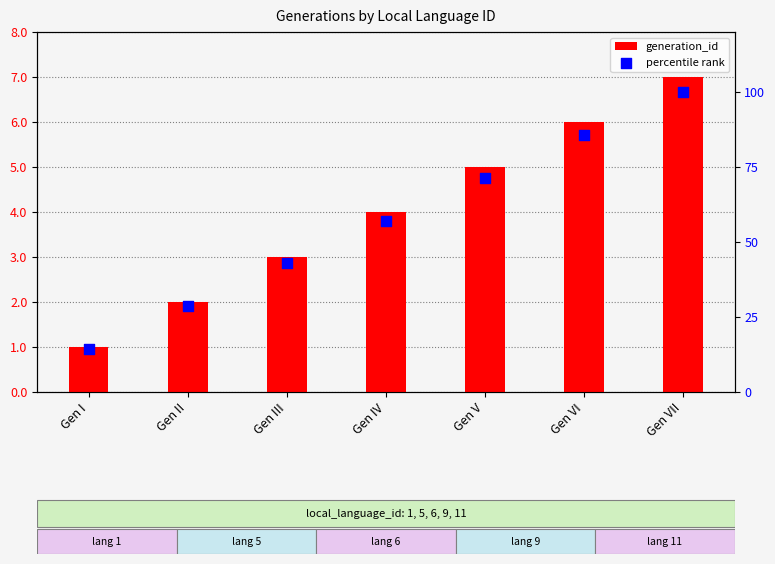

At how many categories does at least one series exceed 38?

5